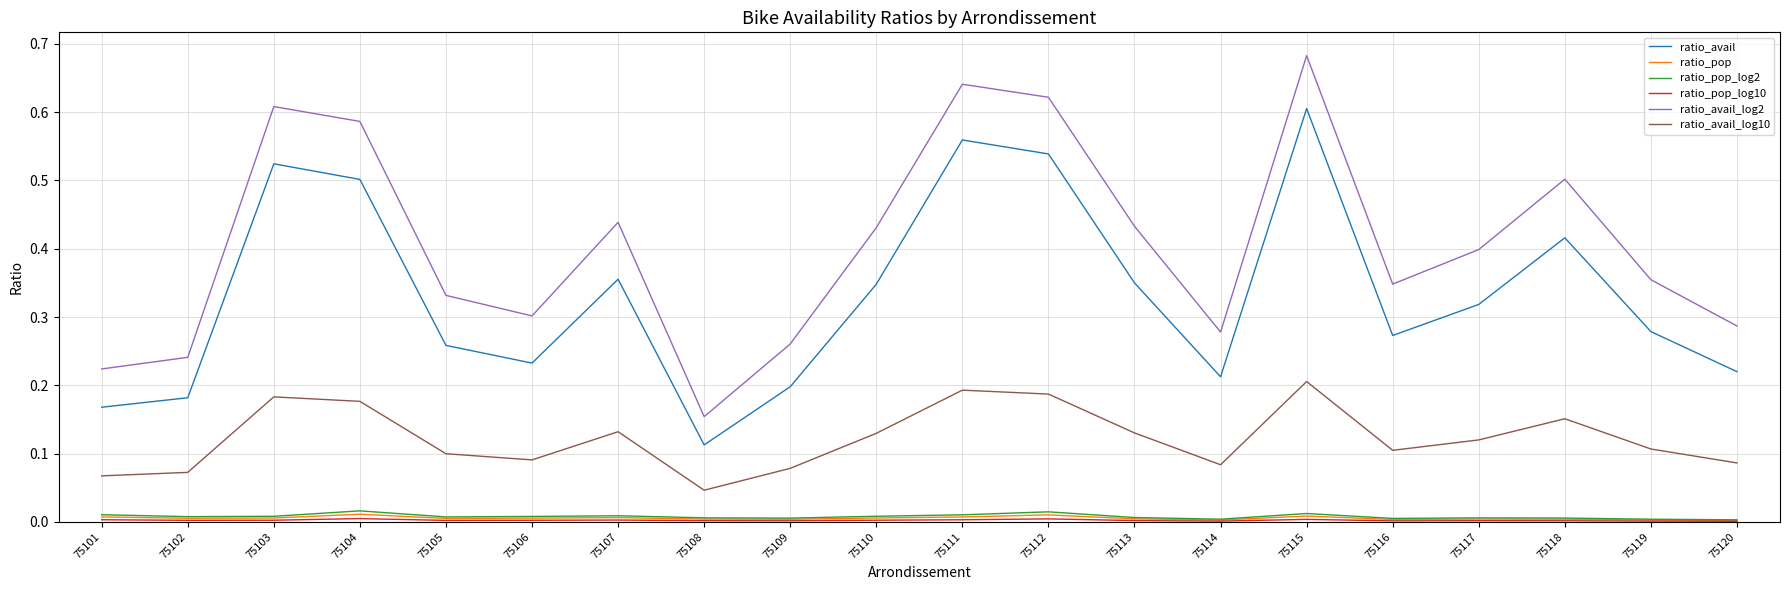

True or false: ratio_avail_log2 has a value of 0.1 at 75118.

False